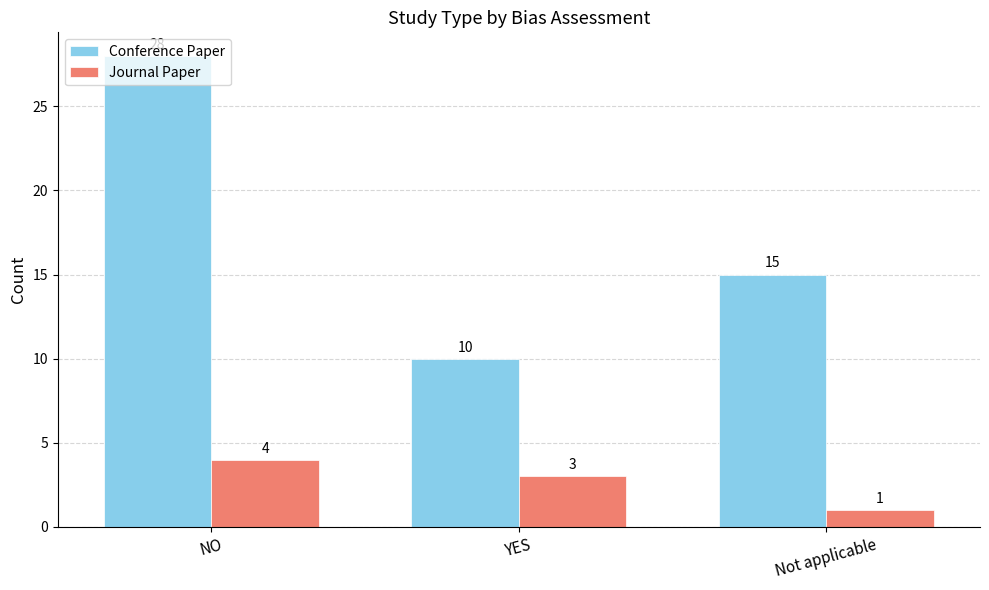

Which category has the highest value in the Conference Paper series?

NO